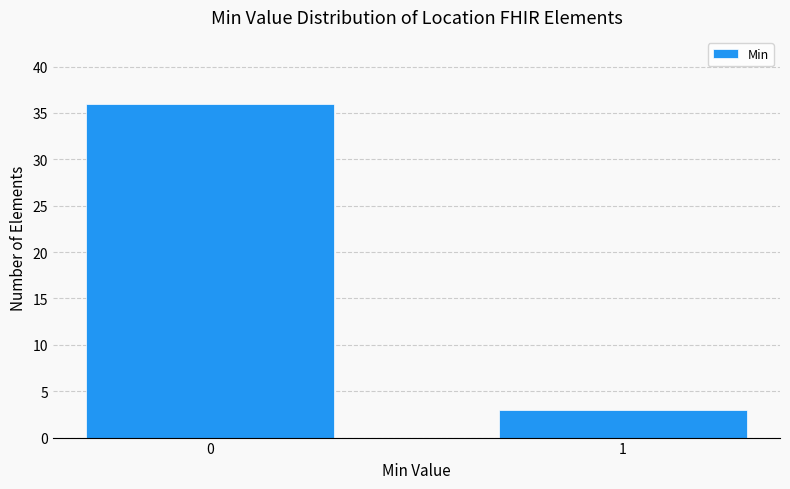

Reading left to right, what are all the values shown in this chart?

0=36	1=3